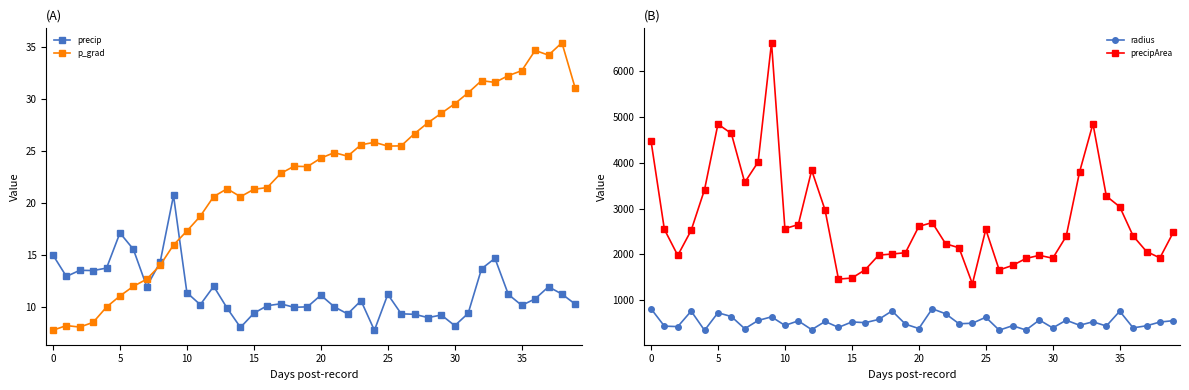

The precipArea series shows 2663.9 at 33. True or false?

False